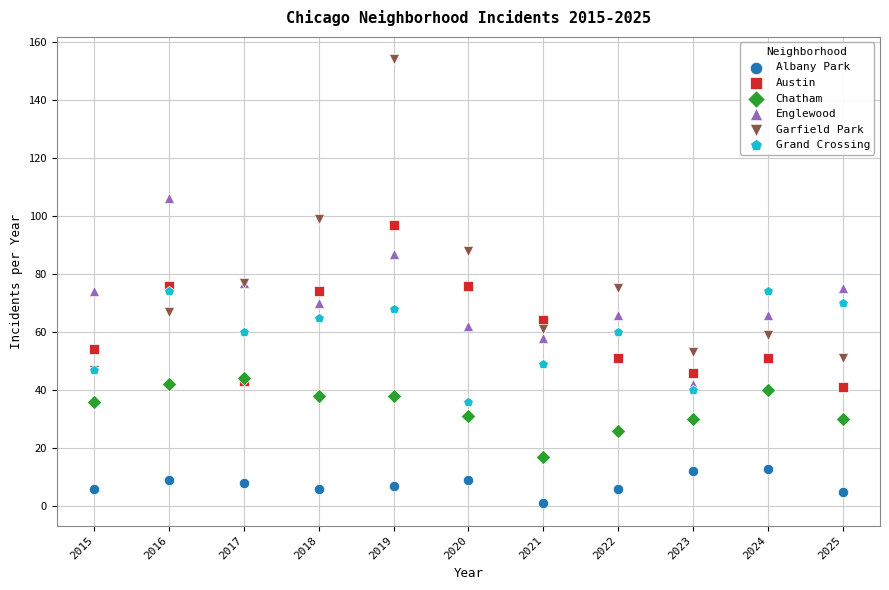

Which series has the largest Y range (max minus min)?

Garfield Park